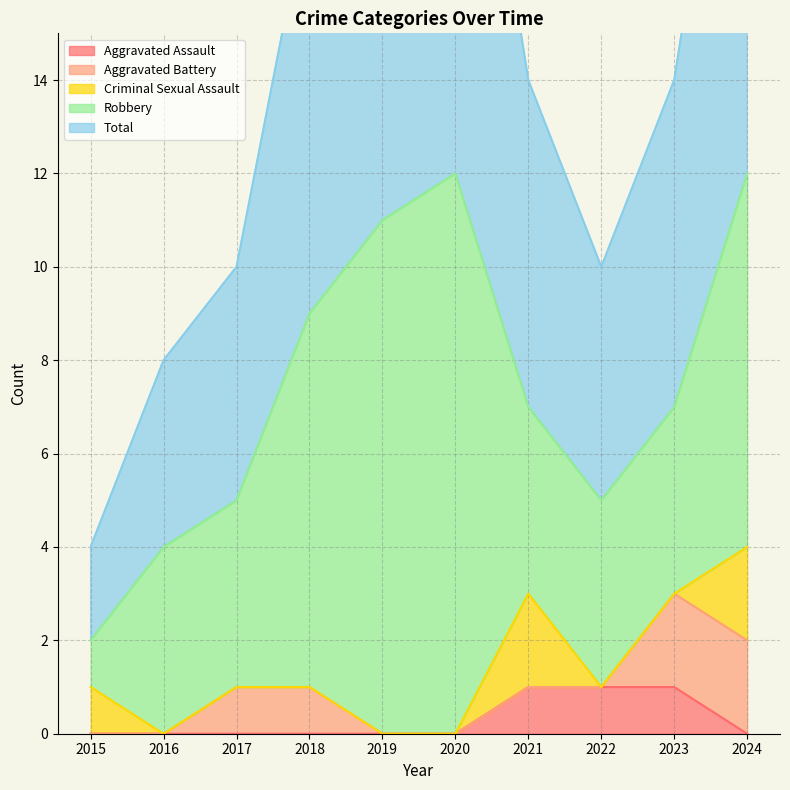

Reading left to right, what are all the values shown in this chart?

Aggravated Assault: 2015=0	2016=0	2017=0	2018=0	2019=0	2020=0	2021=1	2022=1	2023=1	2024=0
Aggravated Battery: 2015=0	2016=0	2017=1	2018=1	2019=0	2020=0	2021=0	2022=0	2023=2	2024=2
Criminal Sexual Assault: 2015=1	2016=0	2017=0	2018=0	2019=0	2020=0	2021=2	2022=0	2023=0	2024=2
Robbery: 2015=1	2016=4	2017=4	2018=8	2019=11	2020=12	2021=4	2022=4	2023=4	2024=8
Total: 2015=2	2016=4	2017=5	2018=9	2019=11	2020=12	2021=7	2022=5	2023=7	2024=12